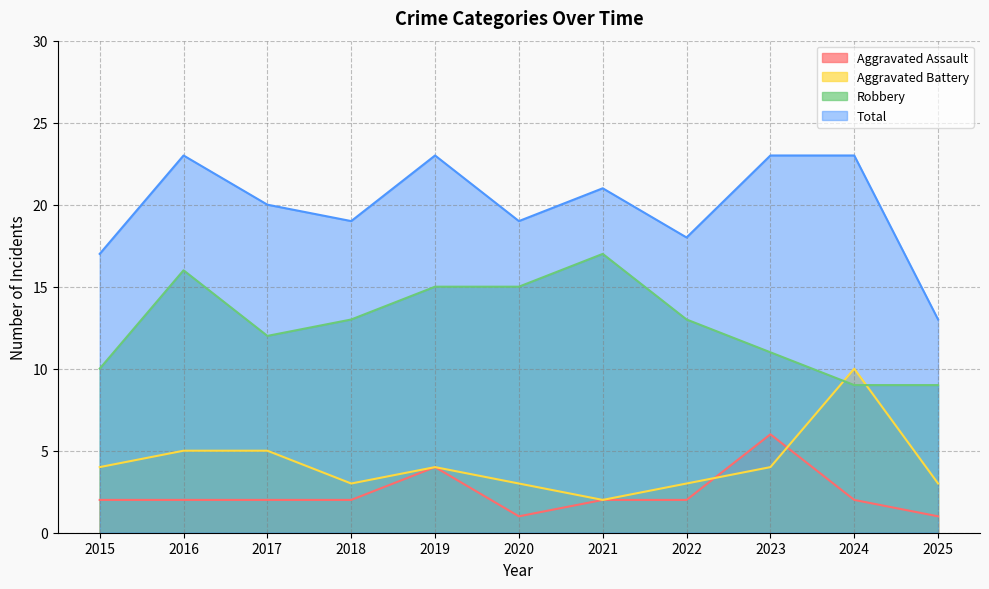

Which series changed the most between 2020 and 2025?

Robbery